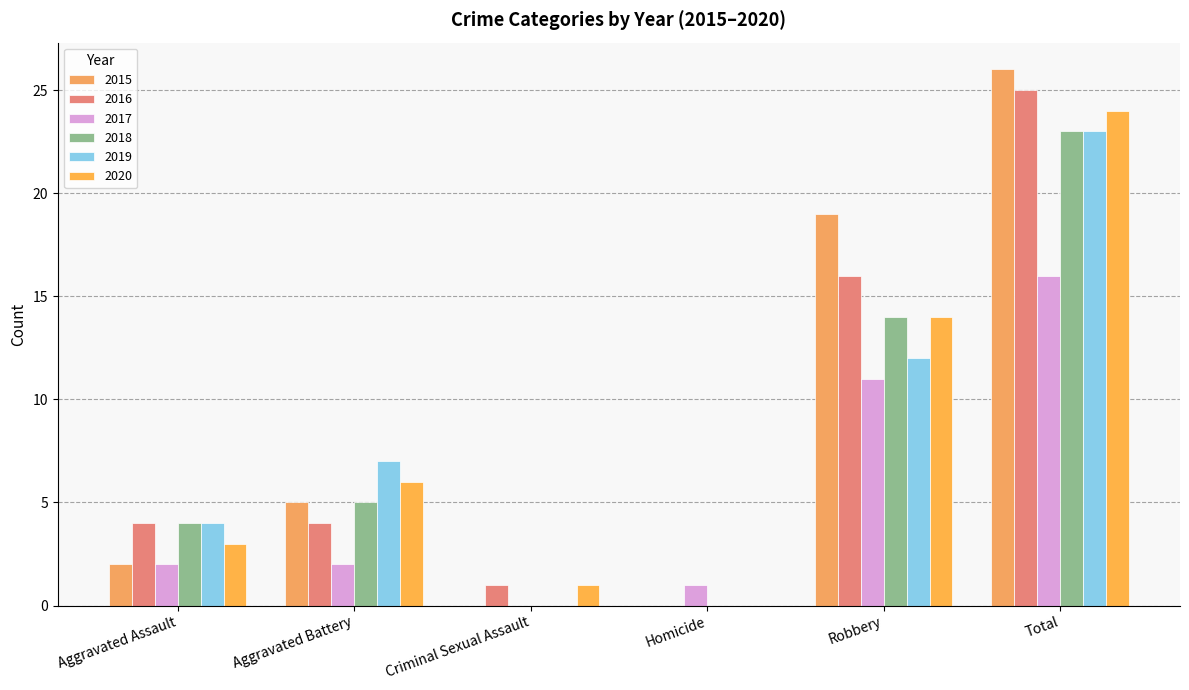

Are the bars grouped side by side (vs. stacked)?

Yes